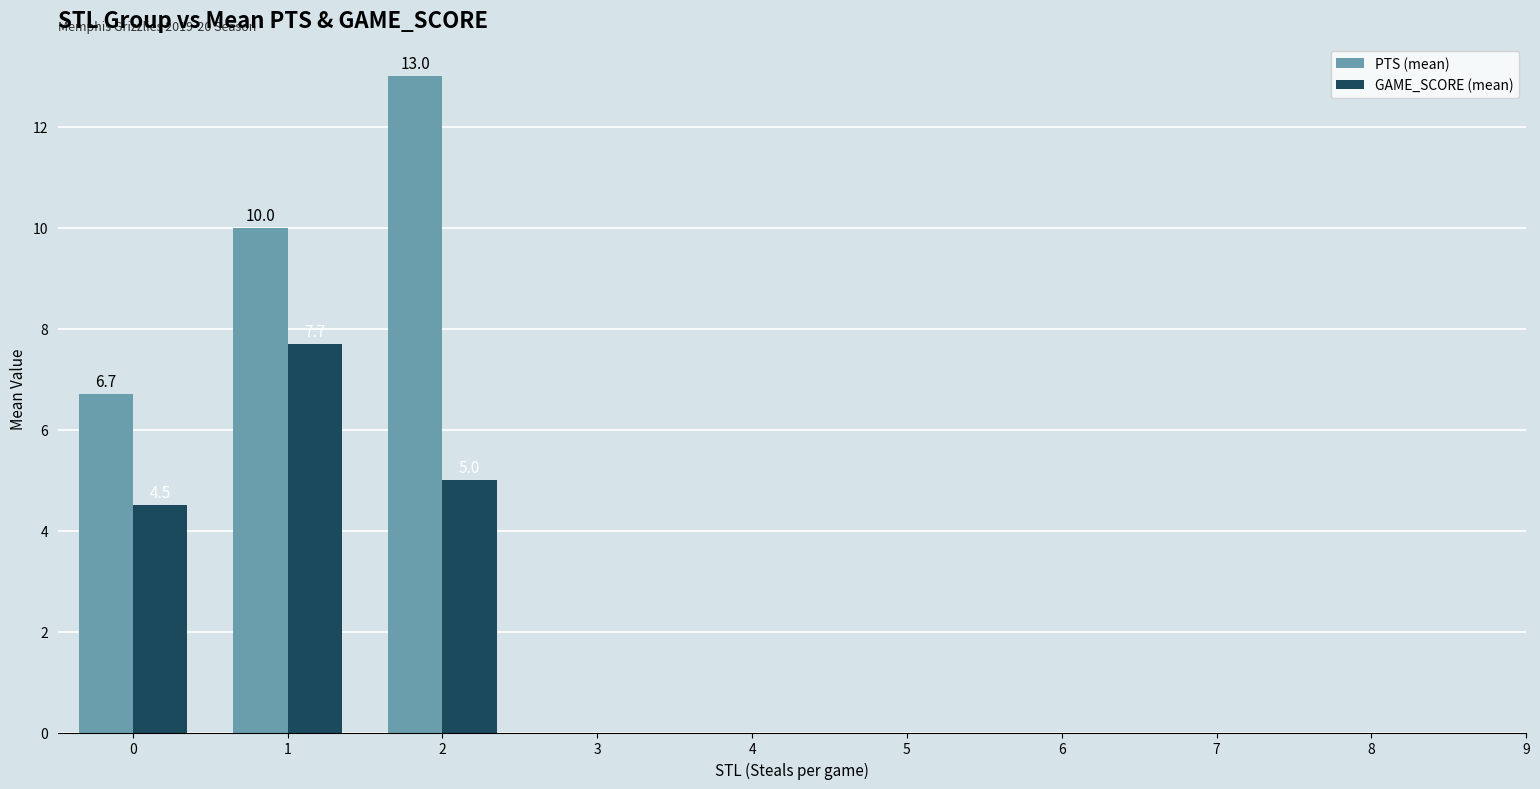

How many data points in GAME_SCORE (mean) are less than 5?

1